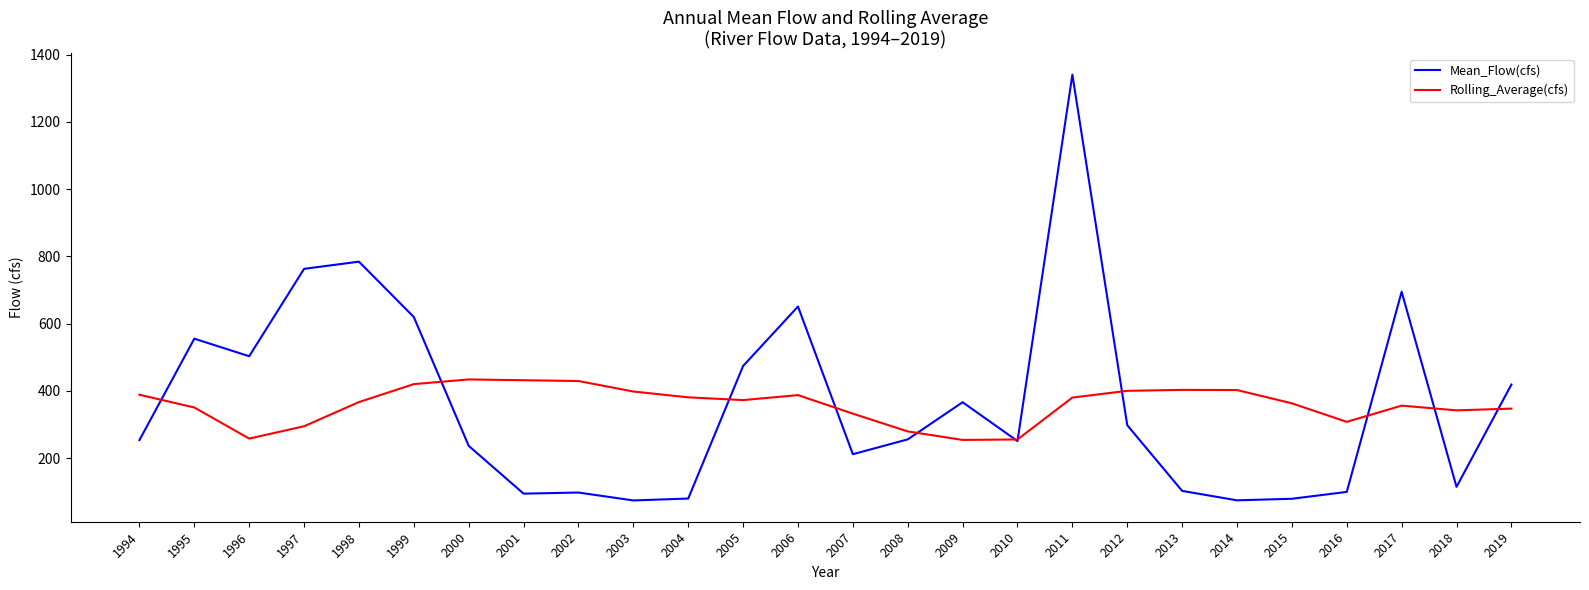

What is the difference between the maximum and minimum values in the Mean_Flow(cfs) series?

1266.3